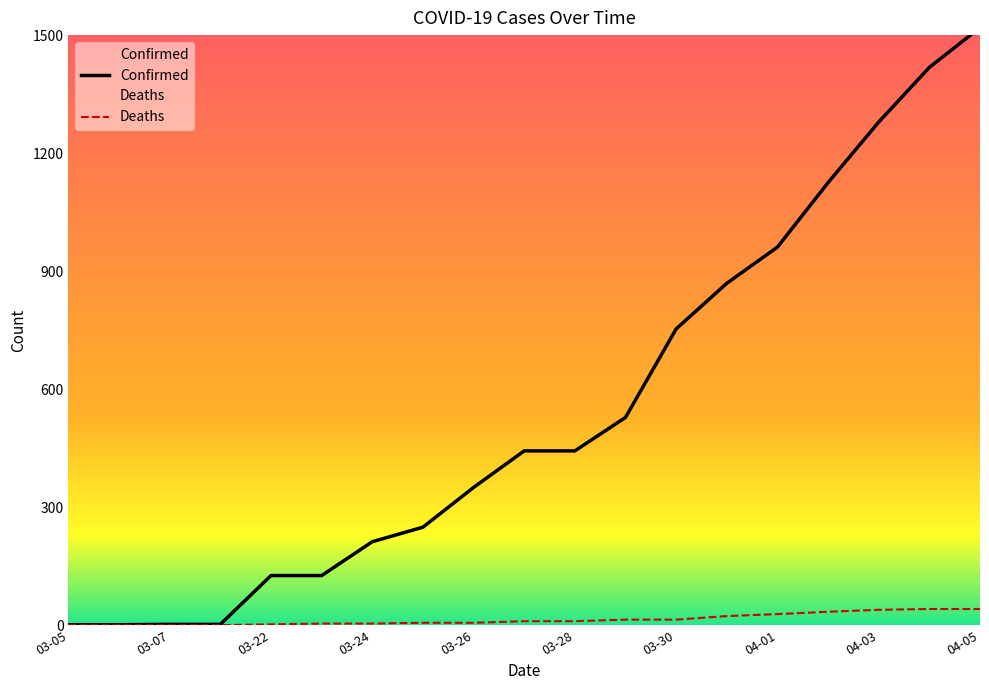

What is the value of the Confirmed point at the 3rd from the left?

2